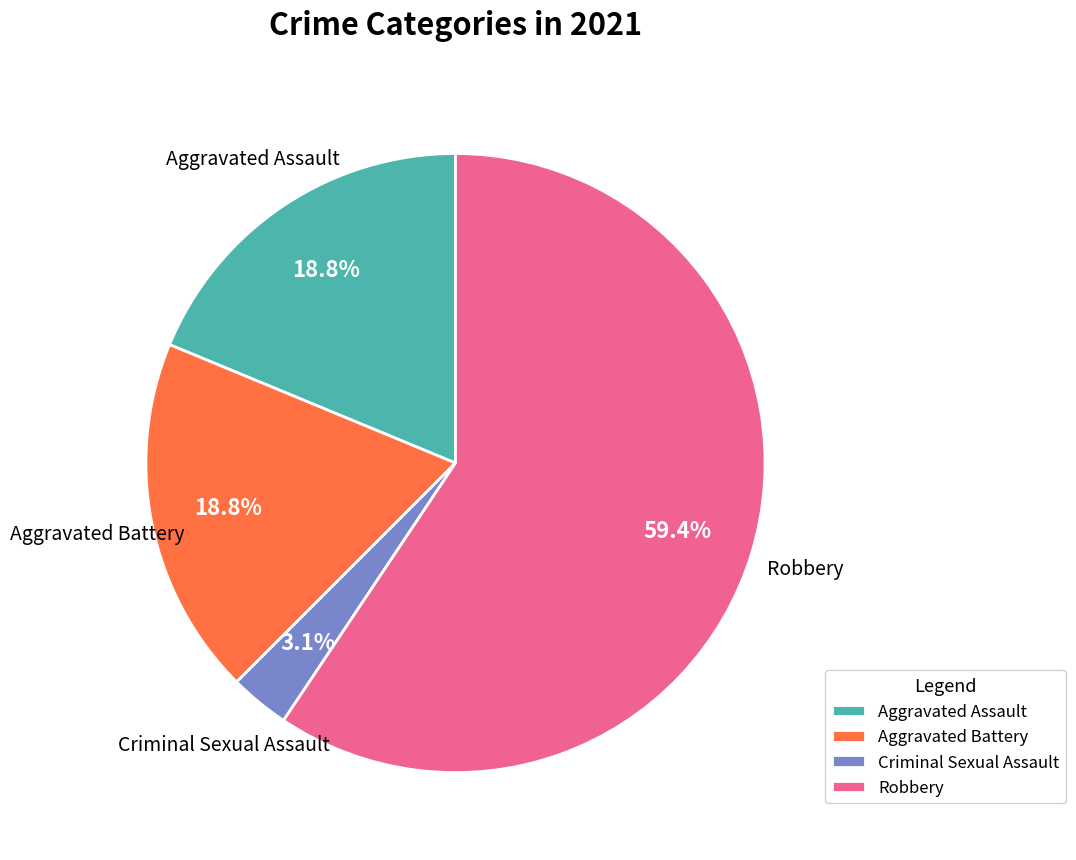

Does any single category account for the majority?

Yes